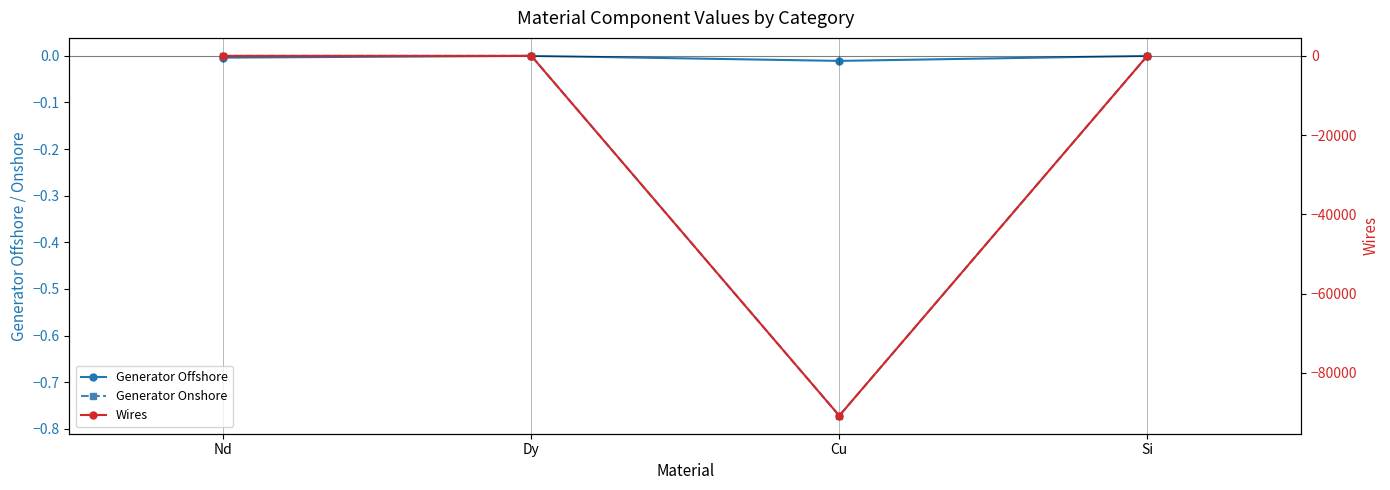

Which category has the highest value across all series?

Dy